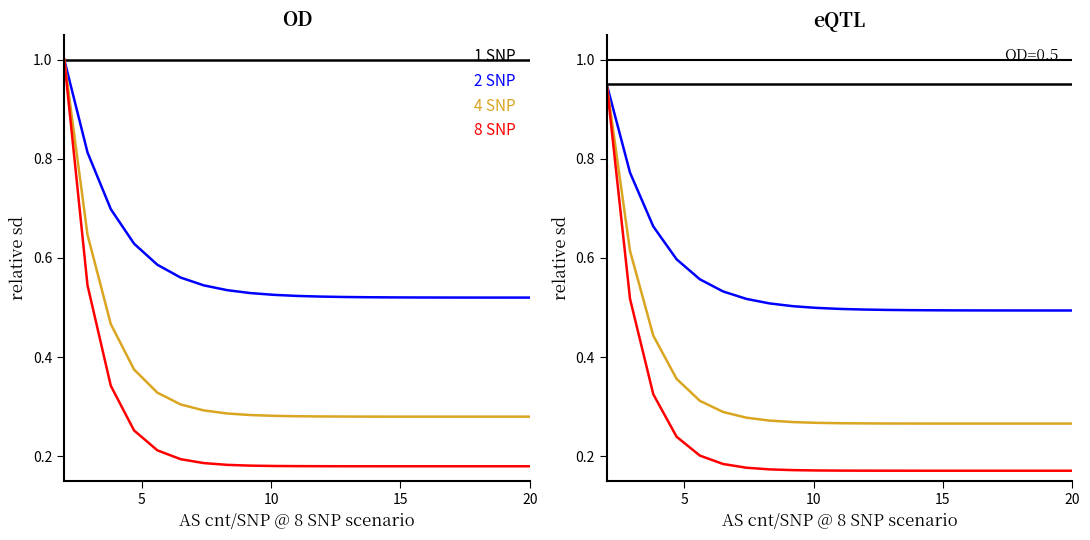

The 1 SNP series shows 0.4 at 15. True or false?

False